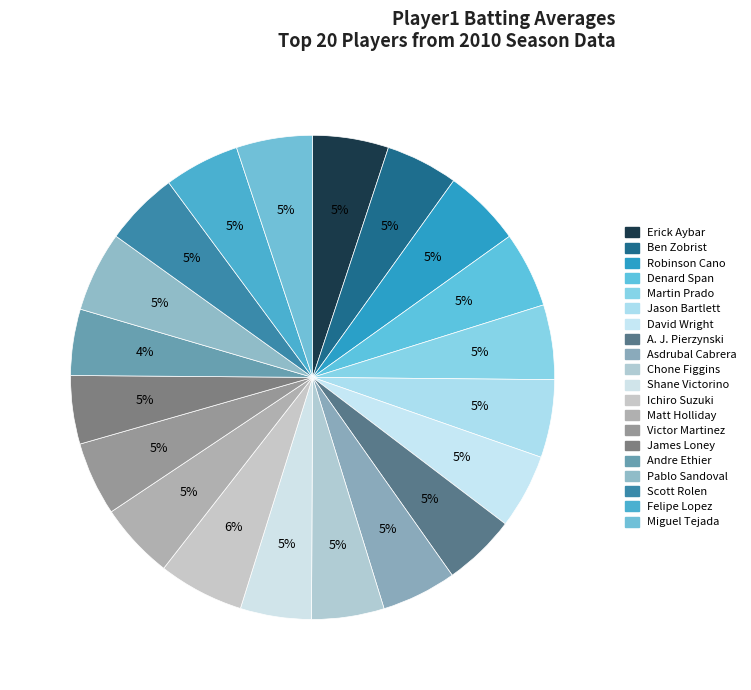

Count the number of slices in the pie.

20